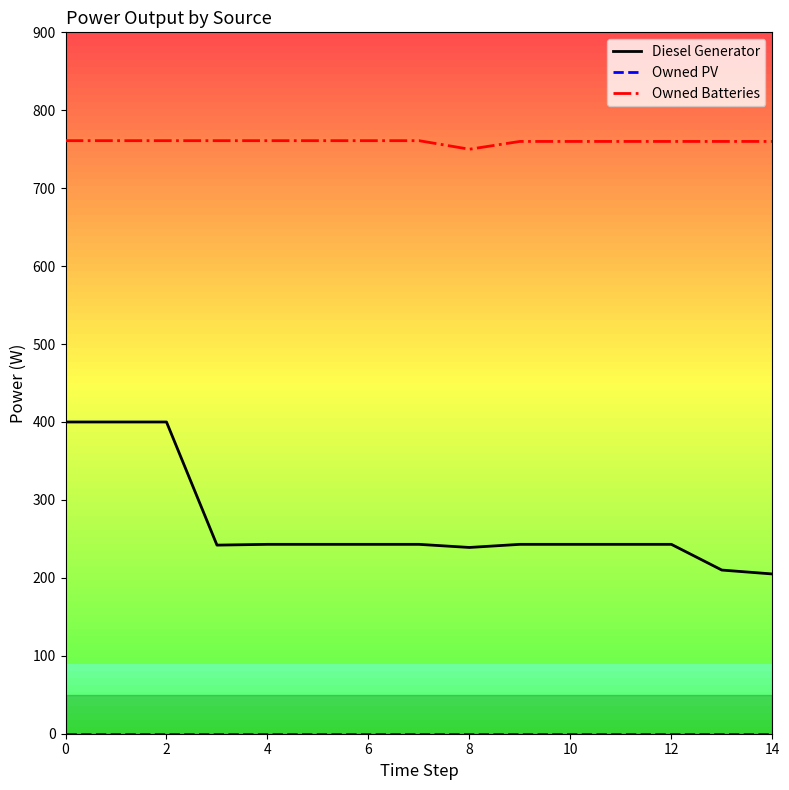

Which series has the largest range (max minus min)?

Diesel Generator